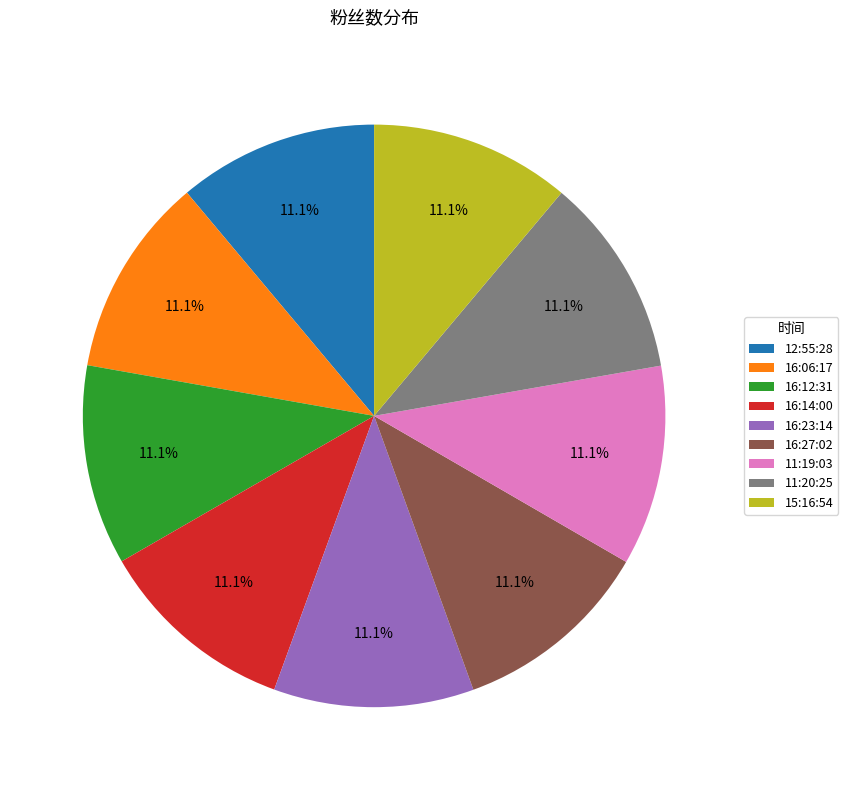

Does 15:16:54 account for over 50% of the chart?

No